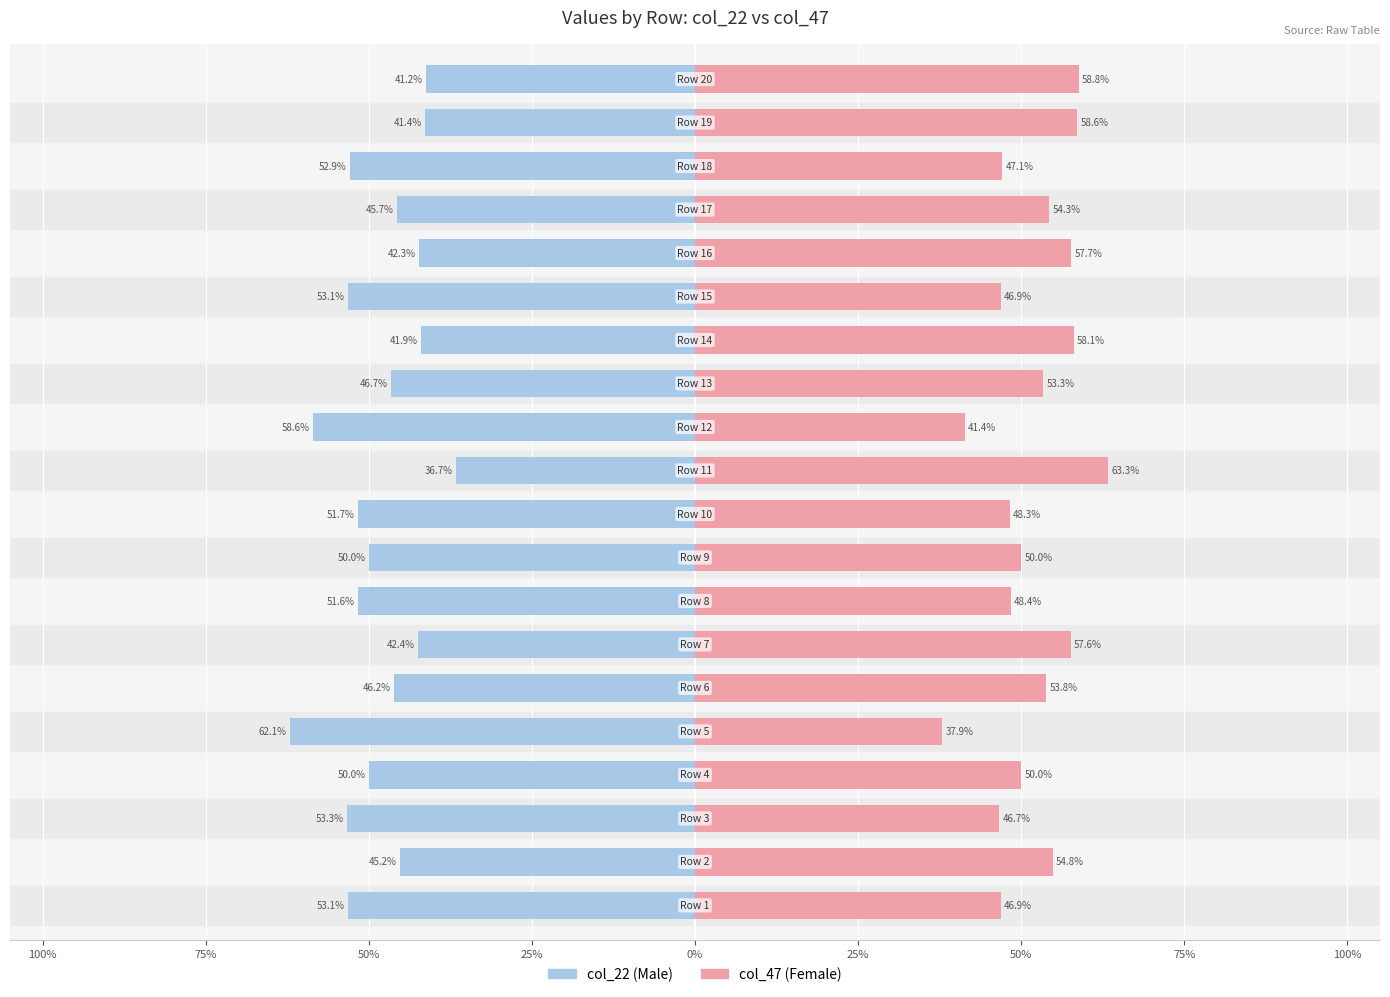

Which series changed the most between 75% and 13?

col_47 (Female)